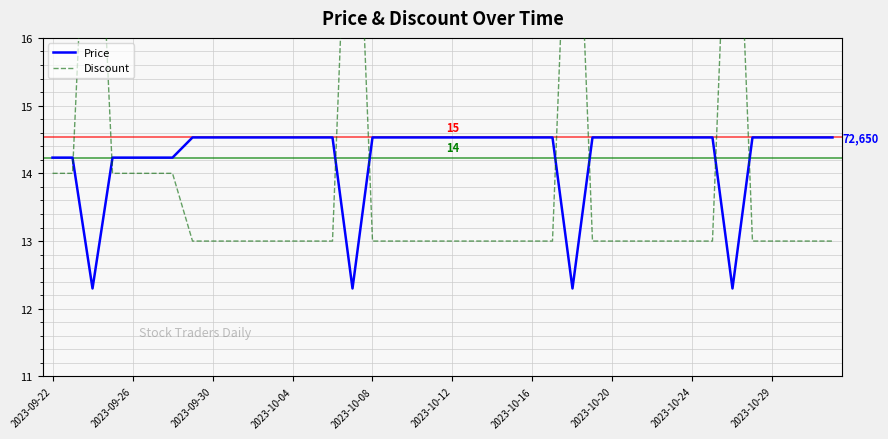

List the series in order of their peak value, lowest first.

Price, Discount